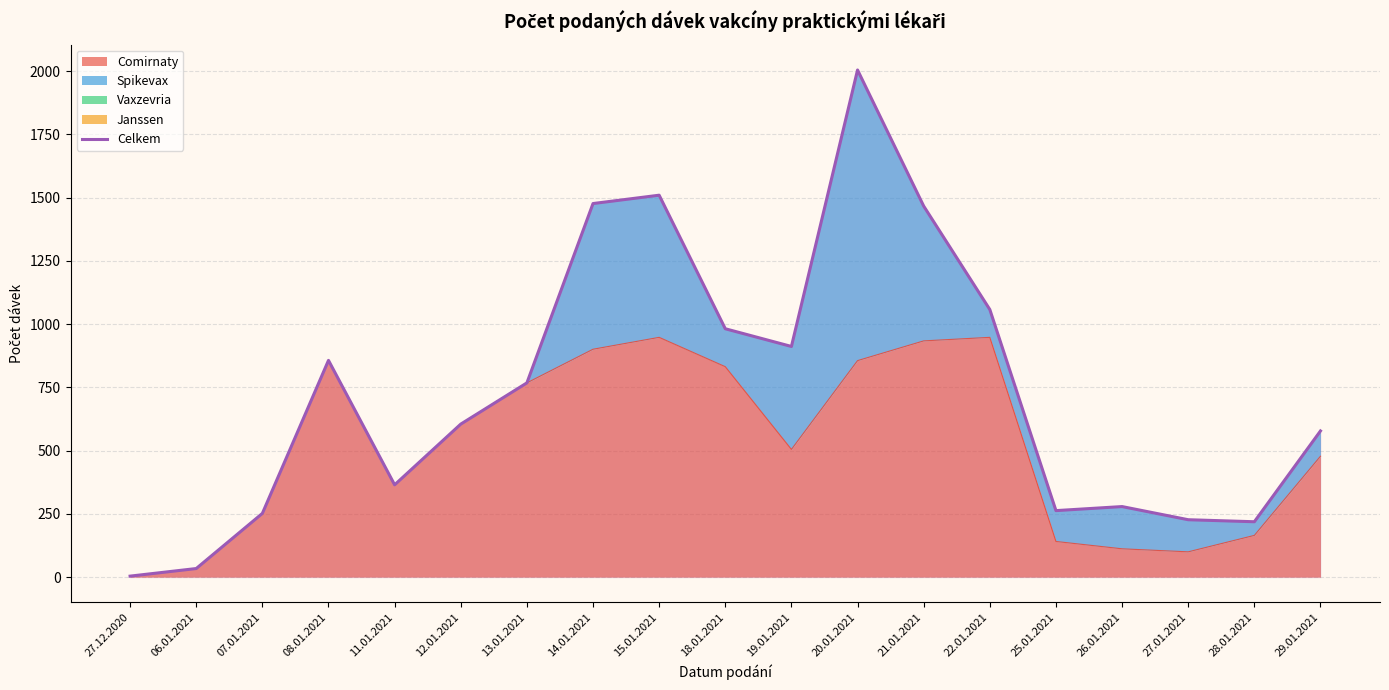

Which category has the highest value across all series?

20.01.2021